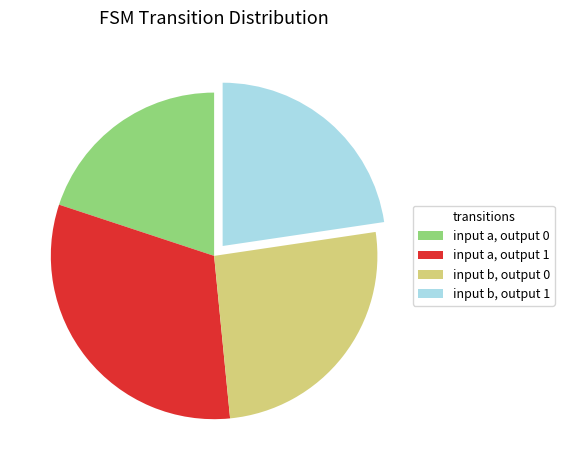

Which slice is the largest?

input a, output 1